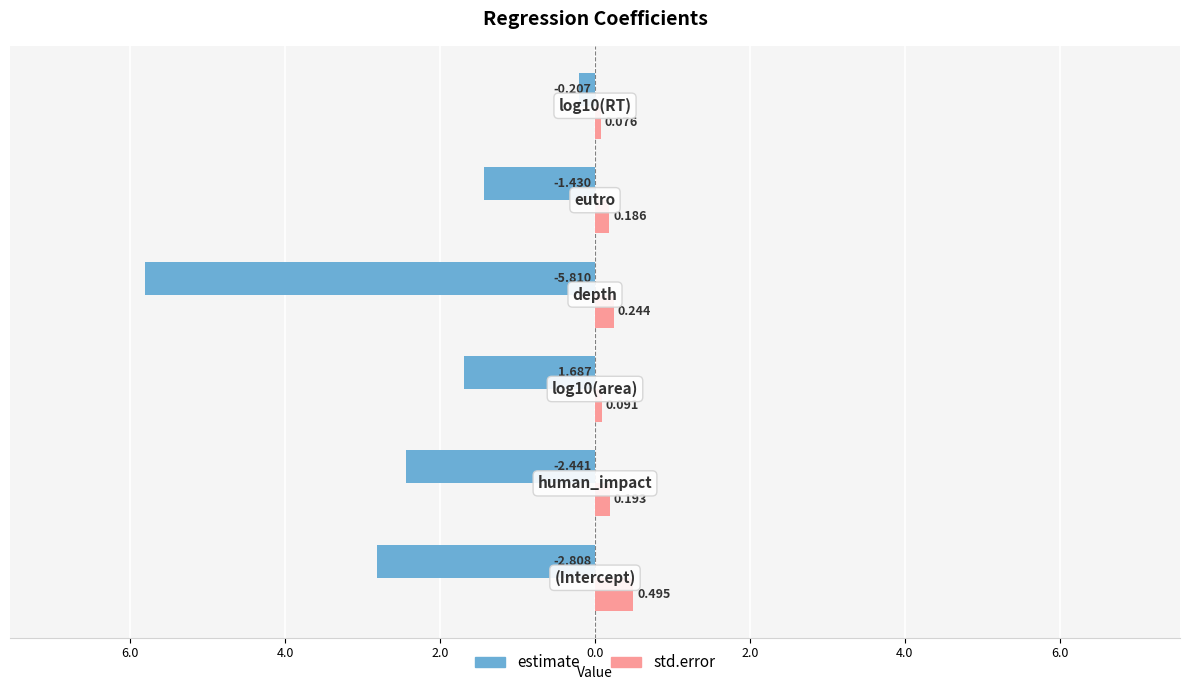

What are all the series names shown in the legend?

estimate, std.error